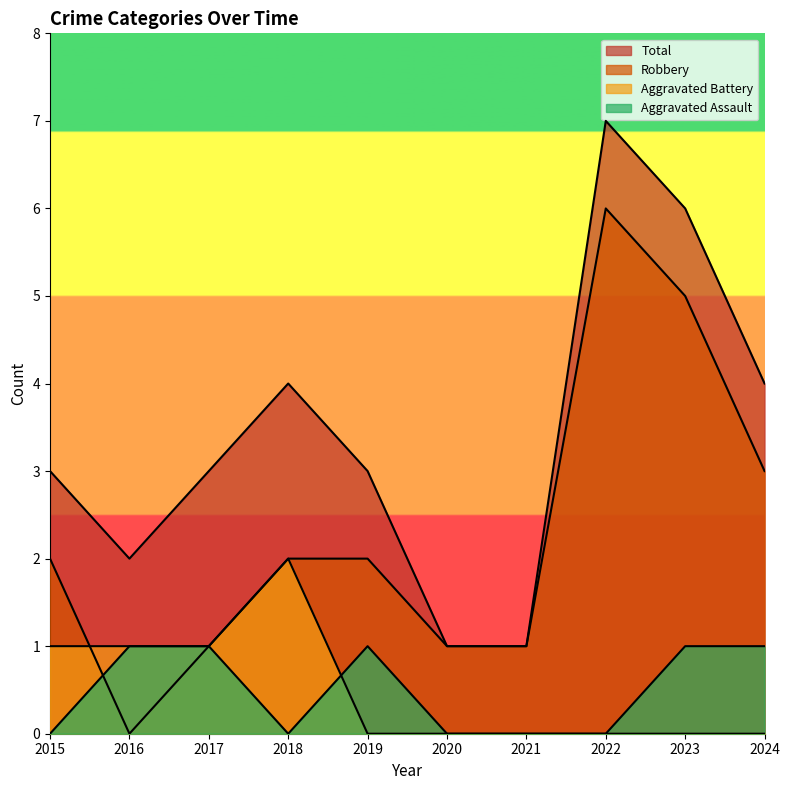

Where does the Robbery series first go above 2?

2022